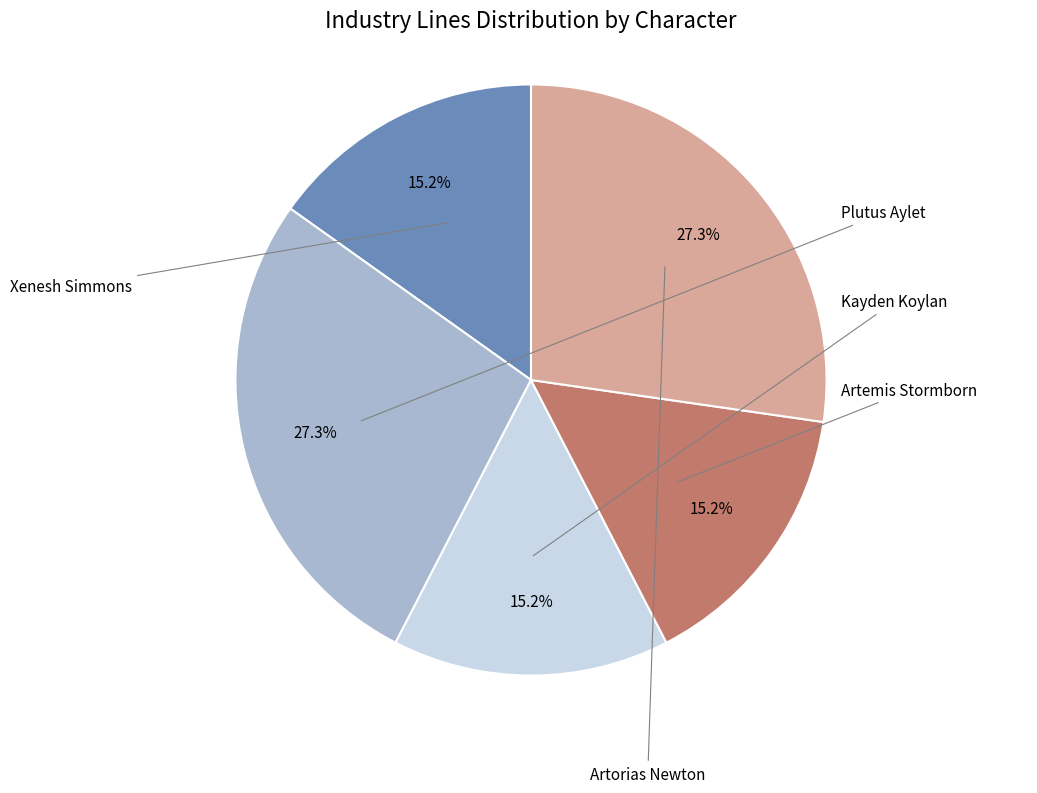

Is there a majority slice in this chart?

No